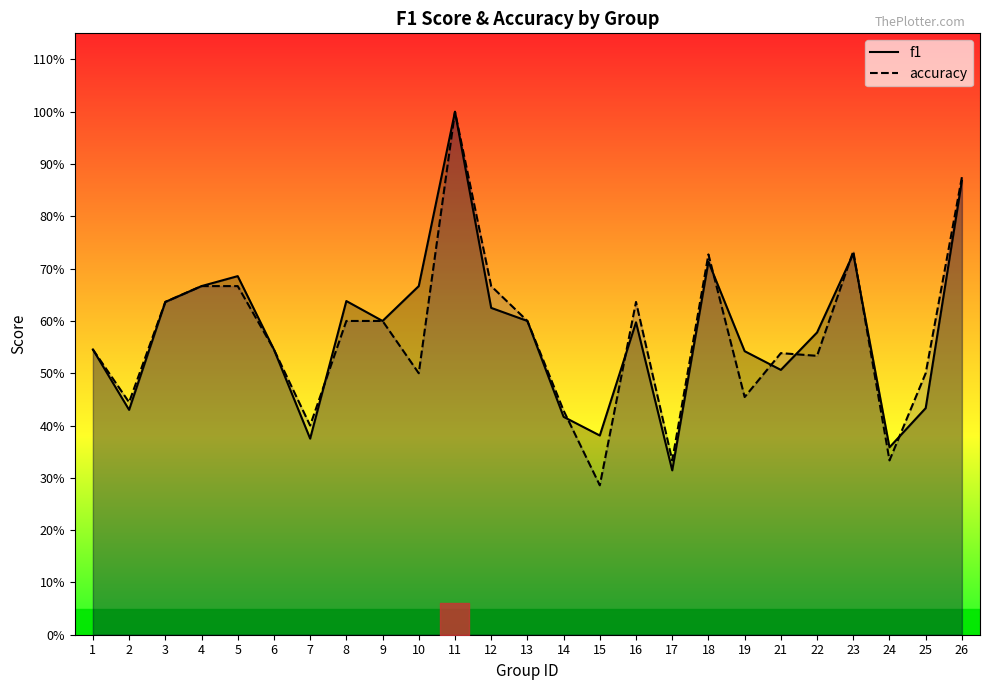

What is the approximate value of accuracy at 26?

0.9